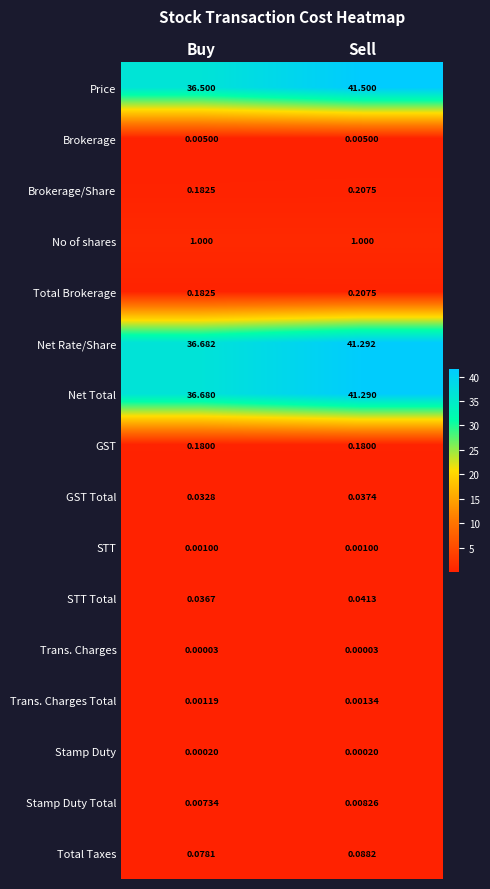

How many categories are shown in the chart?

2